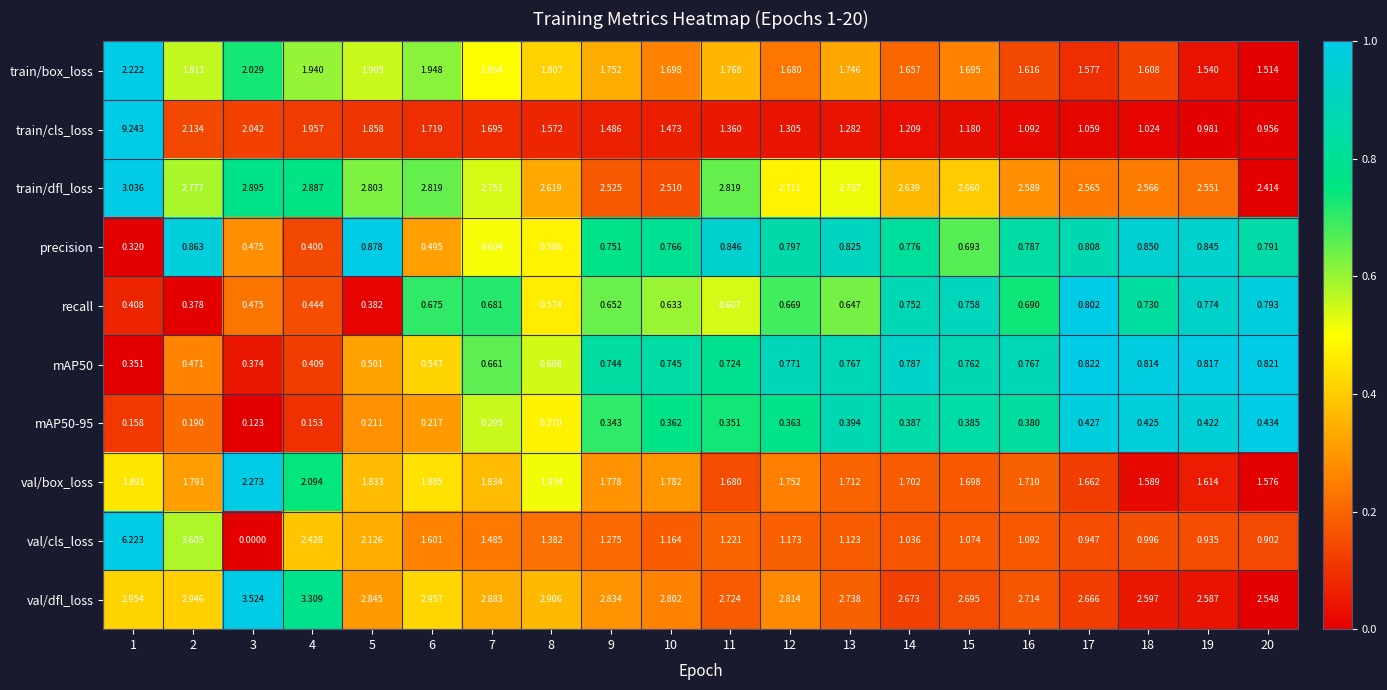

Between 1 and 20, which series saw the biggest shift?

train/cls_loss